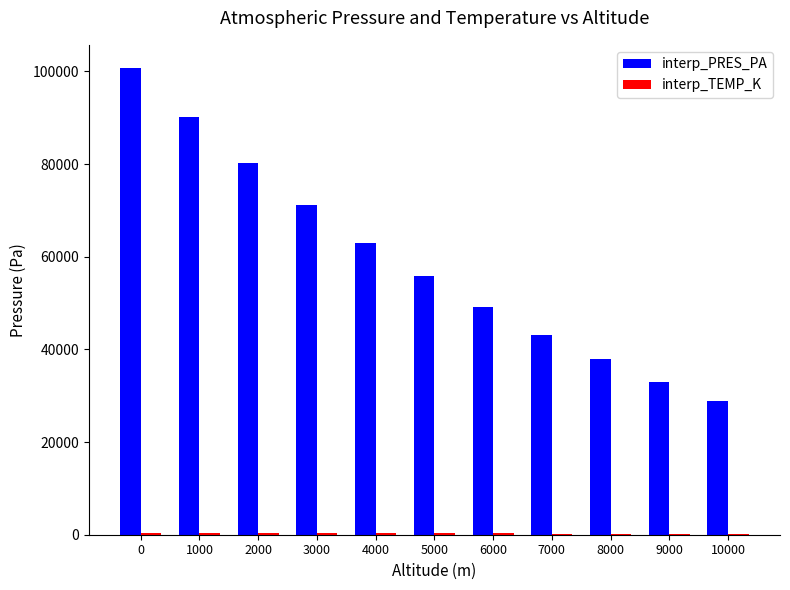

What is the greatest value displayed?

100700.0